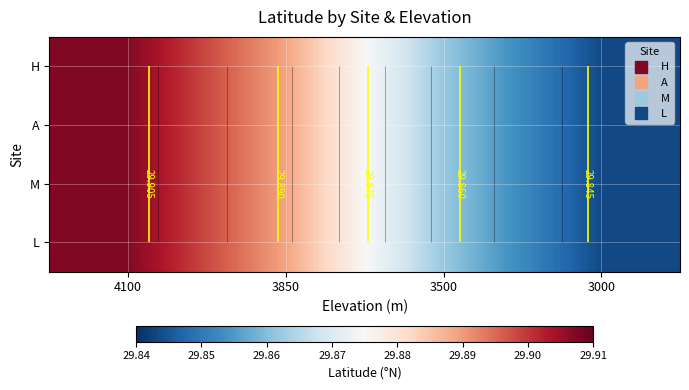

True or false: A has a value of 17.9 at 4100.

False